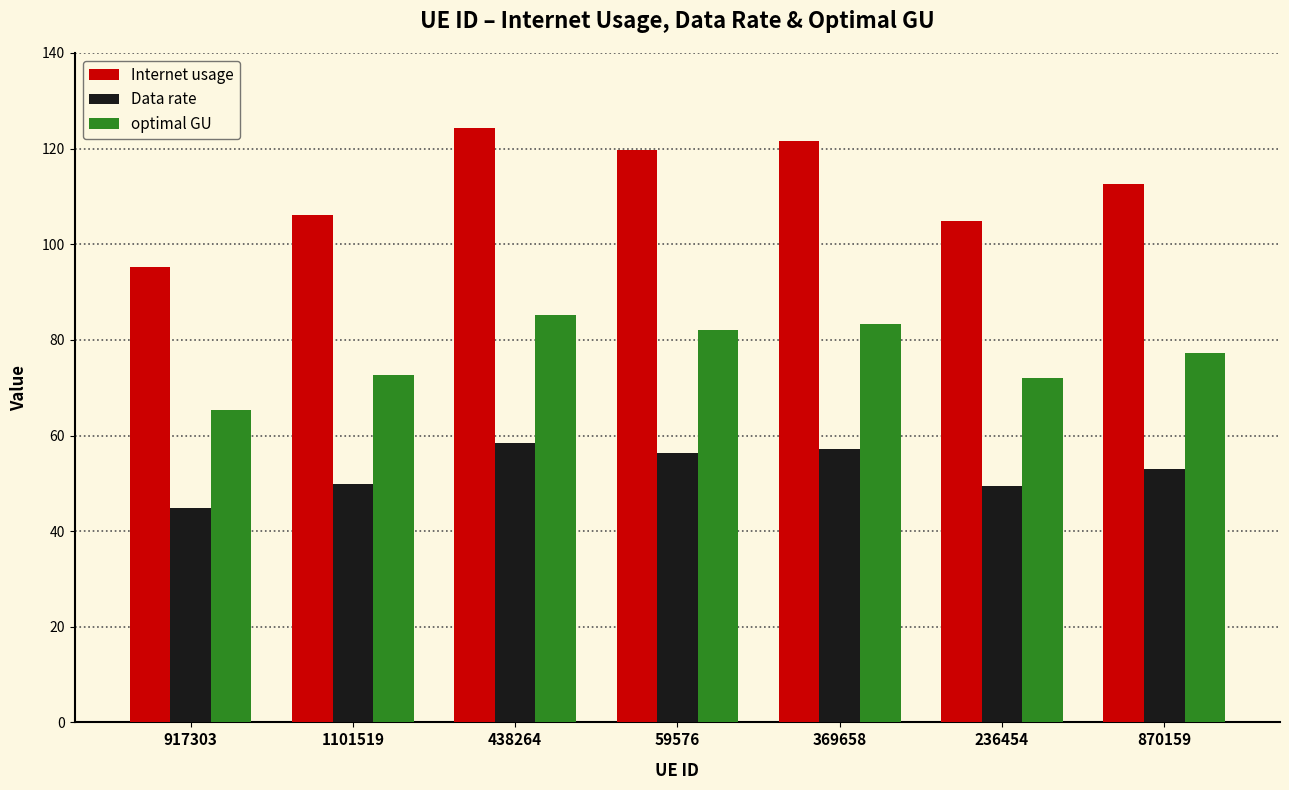

At how many categories does at least one series exceed 98?

6